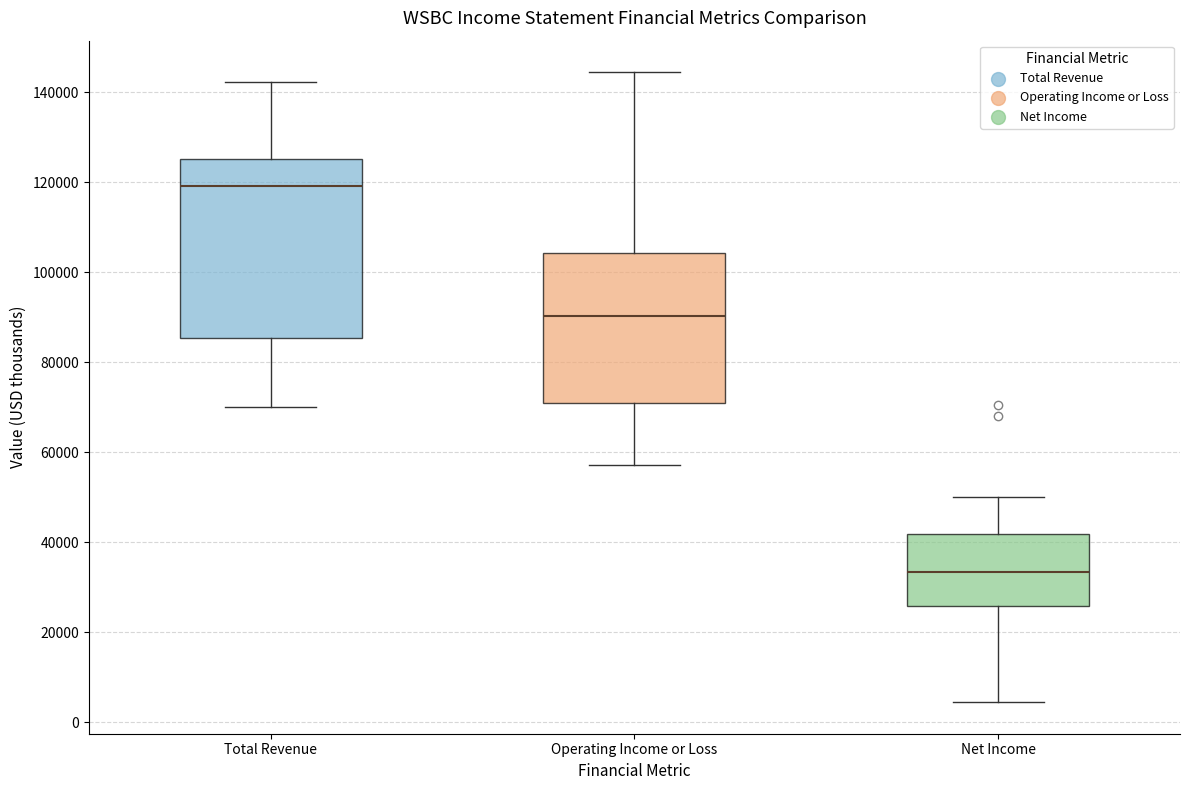

Reading left to right, transcribe this box plot: for each box, give where its median line is, the range the box spans, and where its two whiskers end, as read against the y-axis. The values are not printed on the chart, so give them approximately, as read against the axis.

Total Revenue: median 120000, box 86000 to 126000, whiskers 70000 to 142000
Operating Income or Loss: median 90000, box 70000 to 104000, whiskers 58000 to 144000
Net Income: median 34000, box 26000 to 42000, whiskers 4000 to 50000